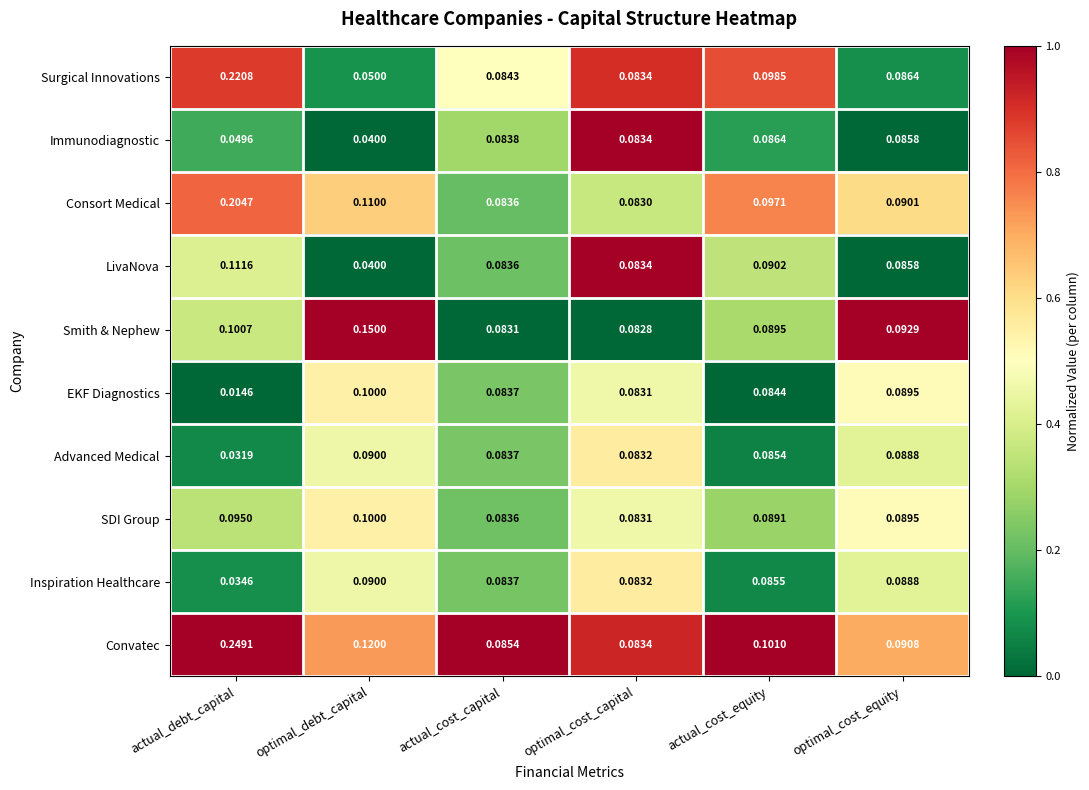

Which label corresponds to the largest value in the chart?

actual_debt_capital